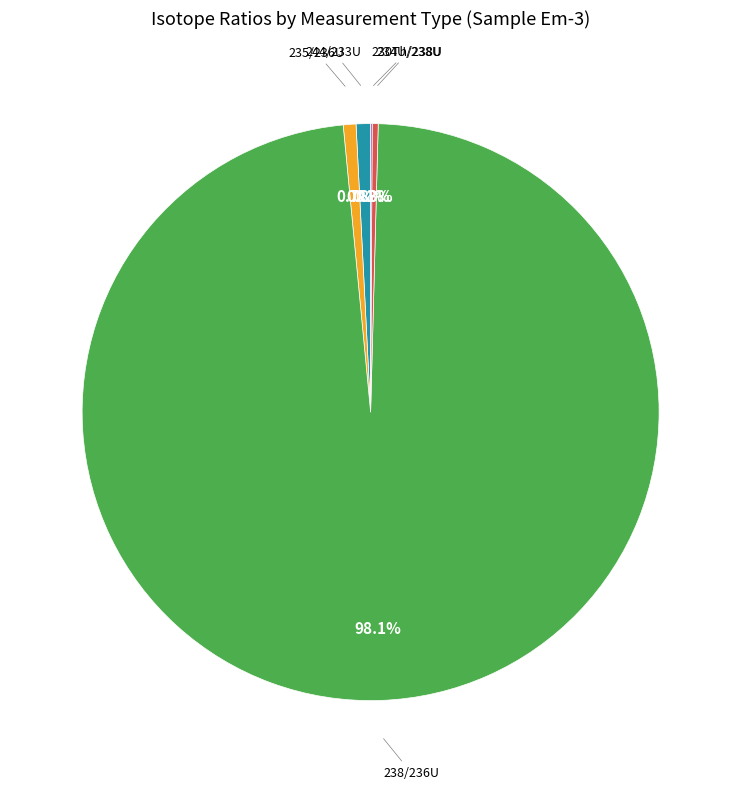

Which has a higher value, 234U/238U or 238/236U?

238/236U